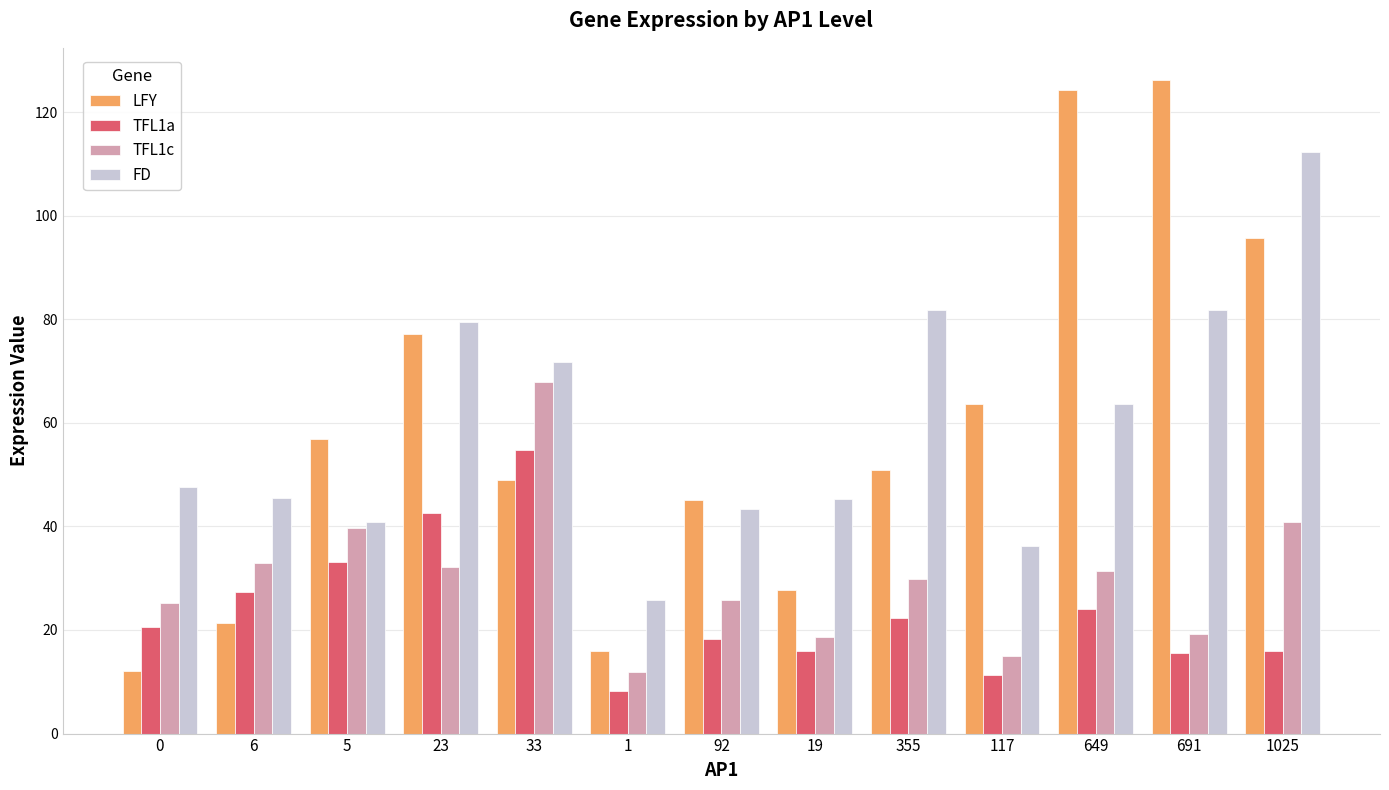

What is the total value across all series at 691?

242.6